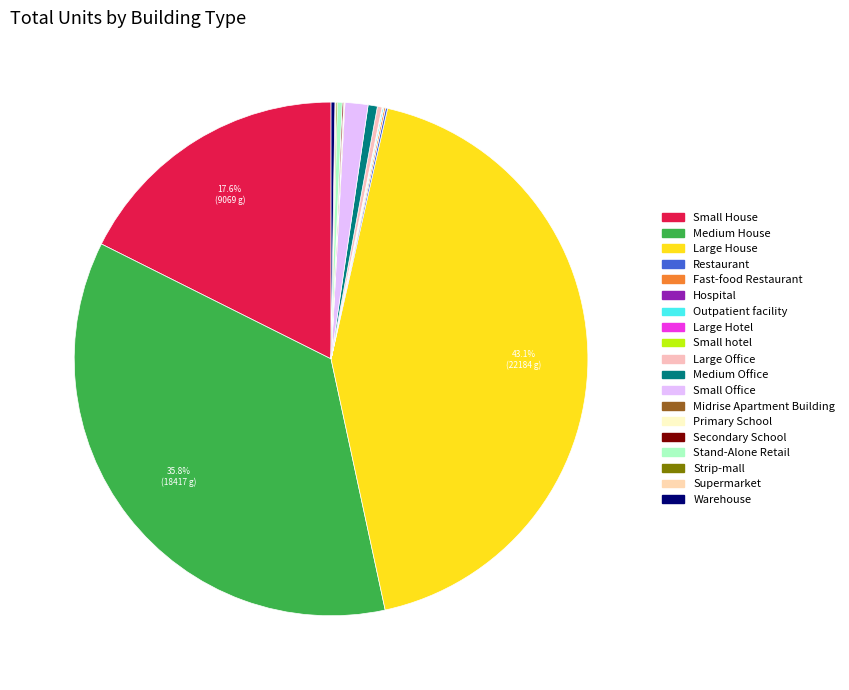

Is there a majority slice in this chart?

No